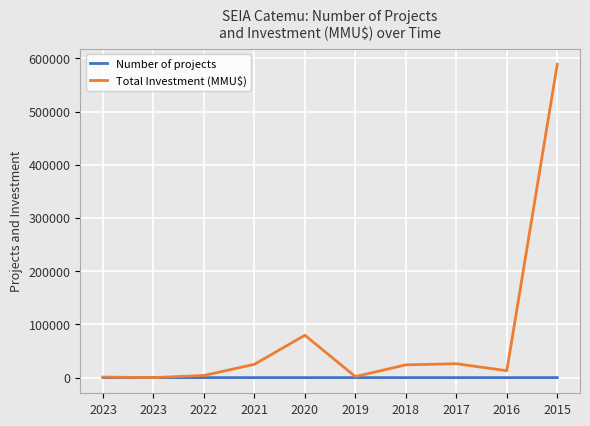

How many series are shown in this chart?

2